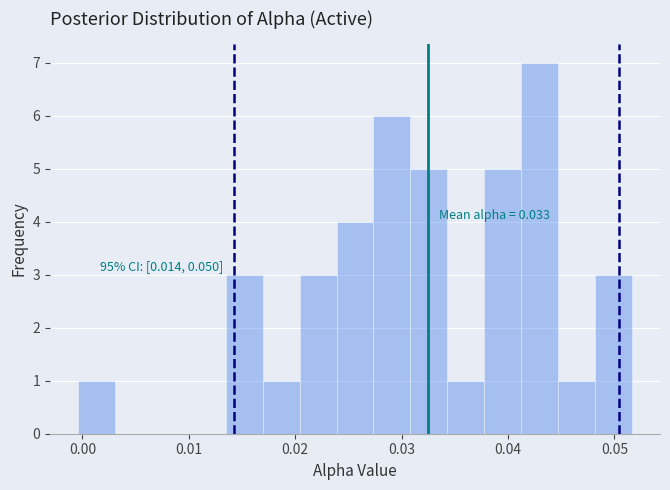

Read against the x-axis, roughly where is the centre of the tallest bar?

0.043